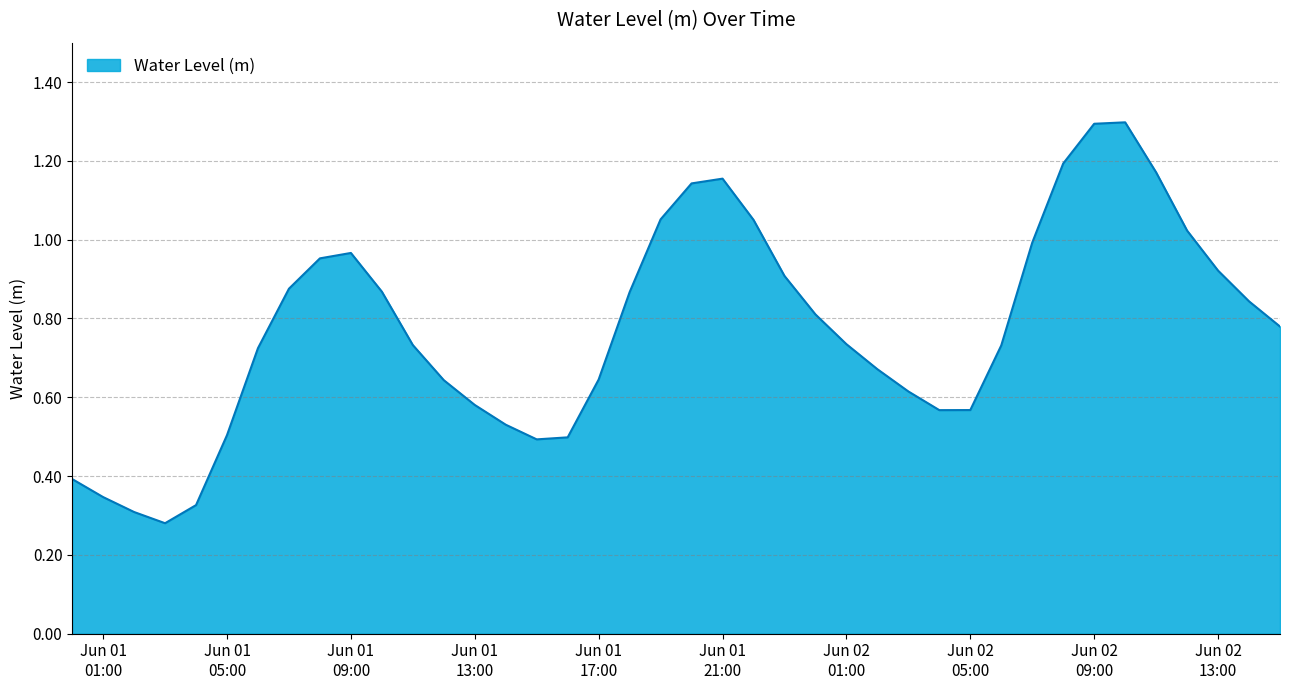

What is the maximum value shown in the chart?

1.3